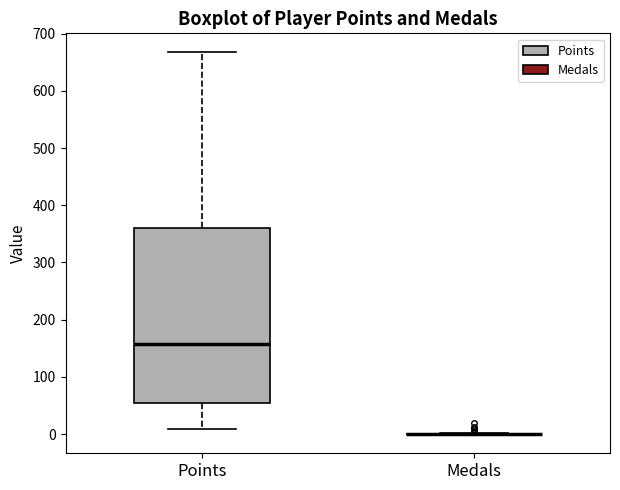

Reading left to right, transcribe this box plot: for each box, give where its median line is, the range the box spans, and where its two whiskers end, as read against the y-axis. The values are not printed on the chart, so give them approximately, as read against the axis.

Points: median 160, box 50 to 360, whiskers 10 to 670
Medals: box collapsed to a line at 0, whiskers 0 to 0